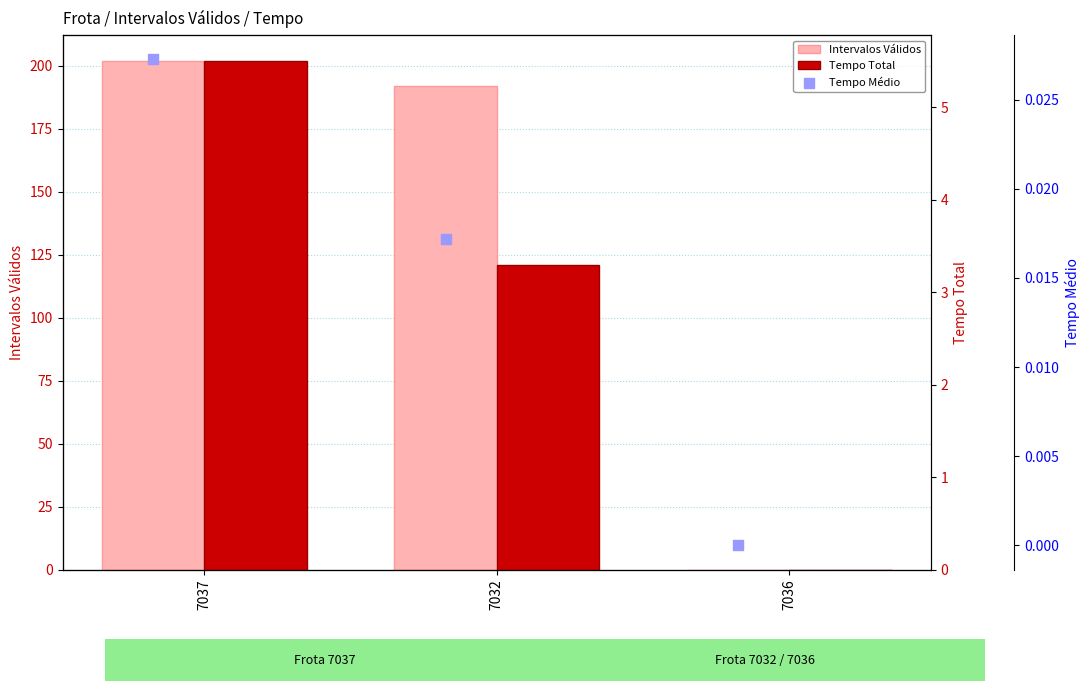

Which series contains the lowest Y value?

Intervalos Válidos